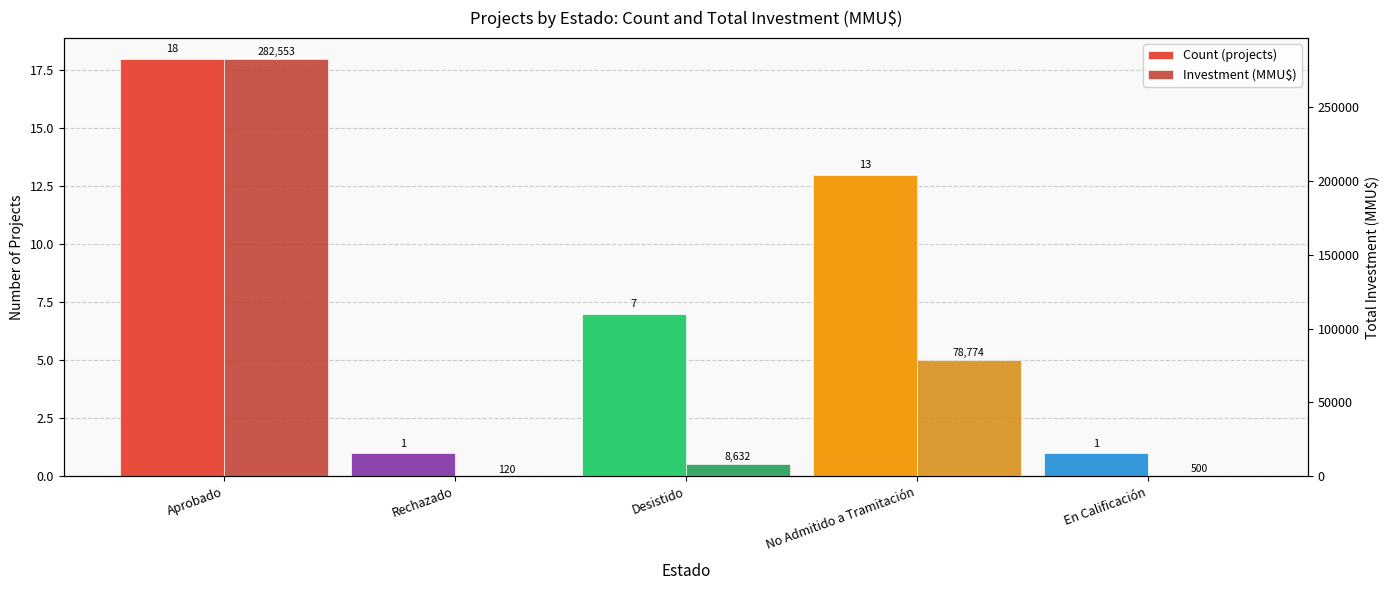

Is it true that Count (projects) equals 32 at Aprobado?

False